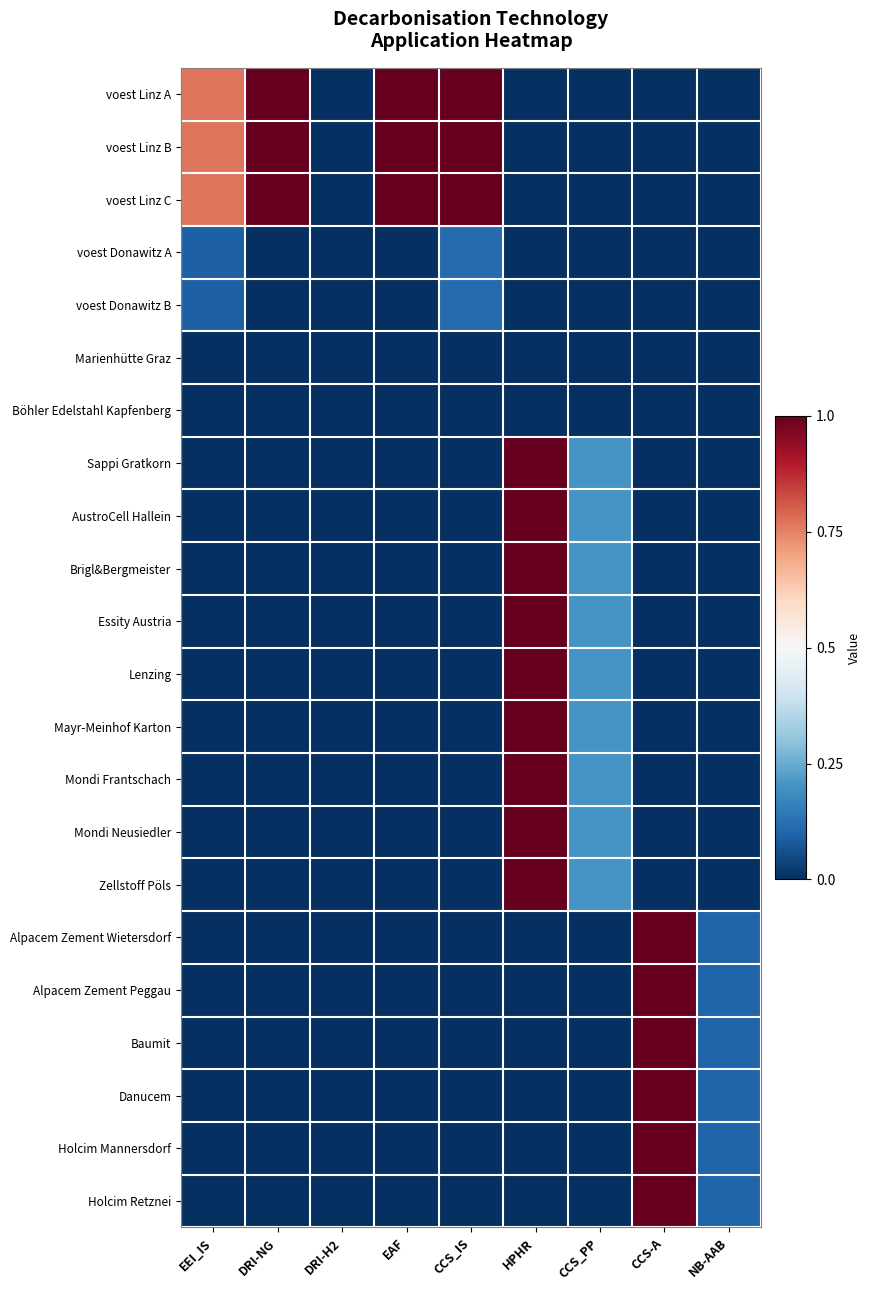

Which category has the lowest value across all series?

DRI-H2